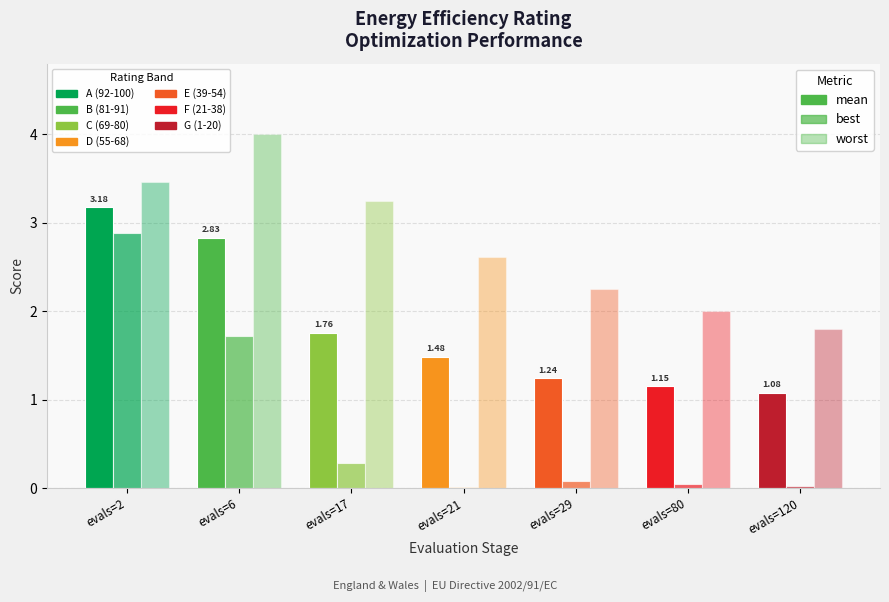

Reading right to left, extract all data points from this chart.

mean: evals=120=1.1	evals=80=1.1	evals=29=1.2	evals=21=1.5	evals=17=1.8	evals=6=2.8	evals=2=3.2
best: evals=120=0.0	evals=80=0.1	evals=29=0.1	evals=21=0.0	evals=17=0.3	evals=6=1.7	evals=2=2.9
worst: evals=120=1.8	evals=80=2.0	evals=29=2.3	evals=21=2.6	evals=17=3.2	evals=6=4.0	evals=2=3.5